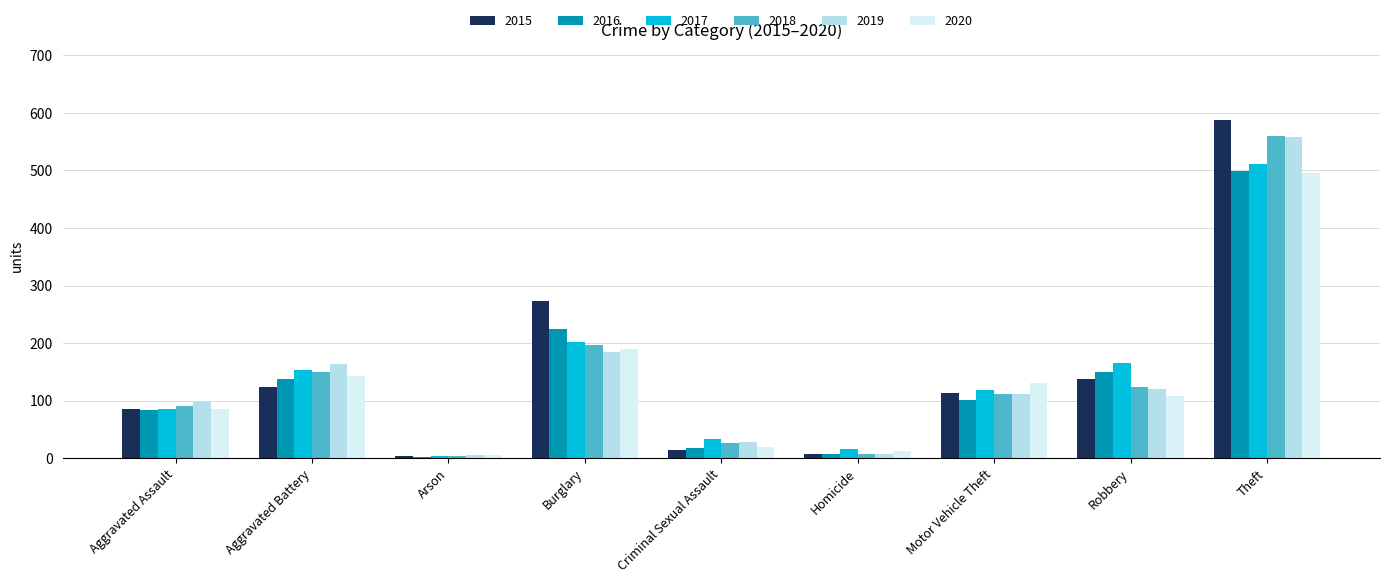

At which category does the chart reach its peak across all series?

Theft